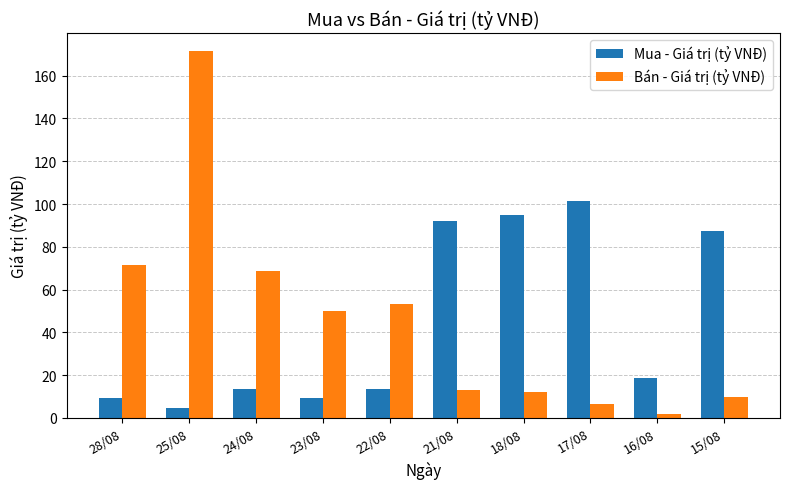

Which category has the lowest value in the Bán - Giá trị (tỷ VNĐ) series?

16/08